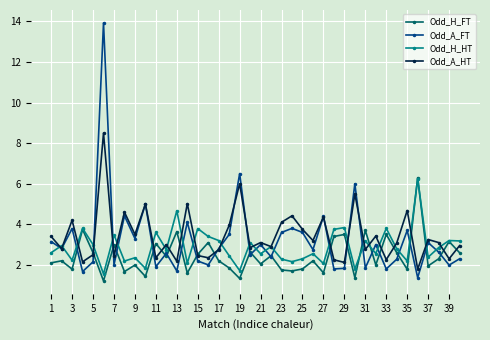

Which series has the widest spread of values?

Odd_A_FT